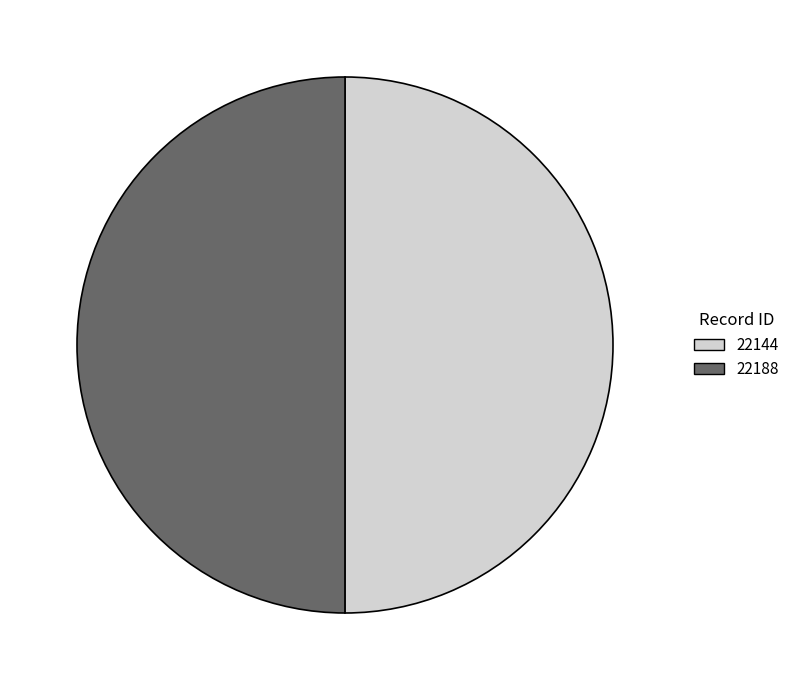

Approximately how many times larger is the value at 22144 compared to 22188?

1.0